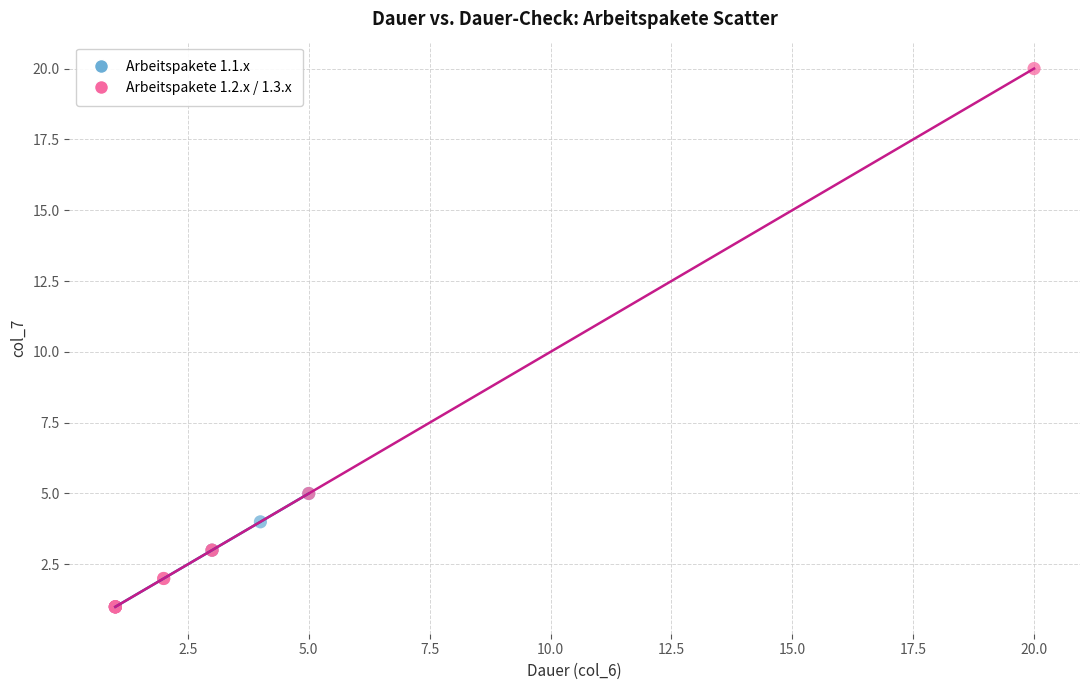

Which series contains the highest Y value?

Arbeitspakete 1.2.x / 1.3.x